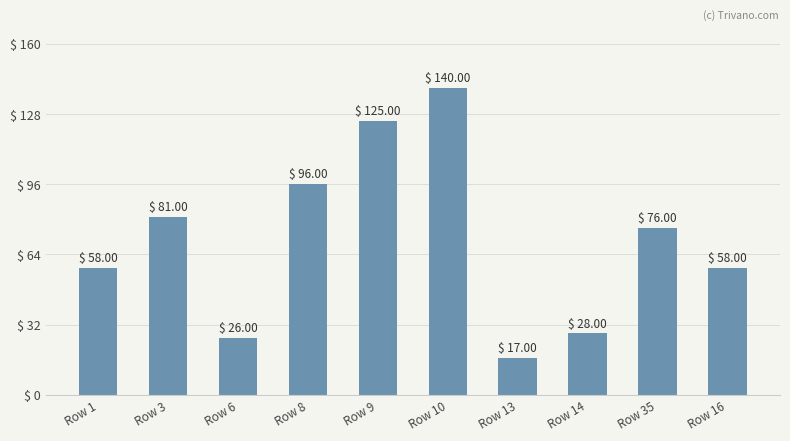

What is the minimum value shown in the chart?

17